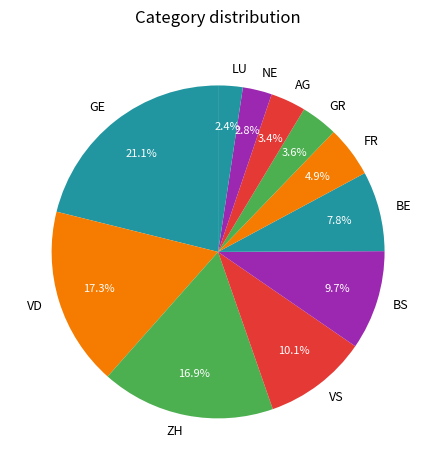

Do GE and ZH together represent more than half of the pie?

No